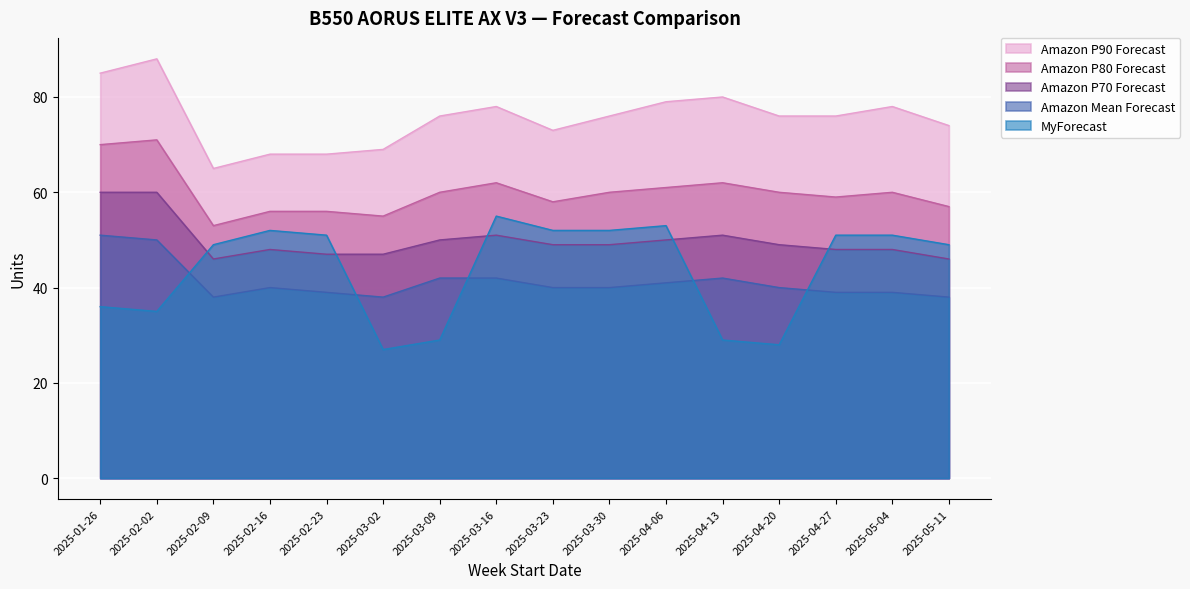

Which series has the largest total across all categories?

Amazon P90 Forecast